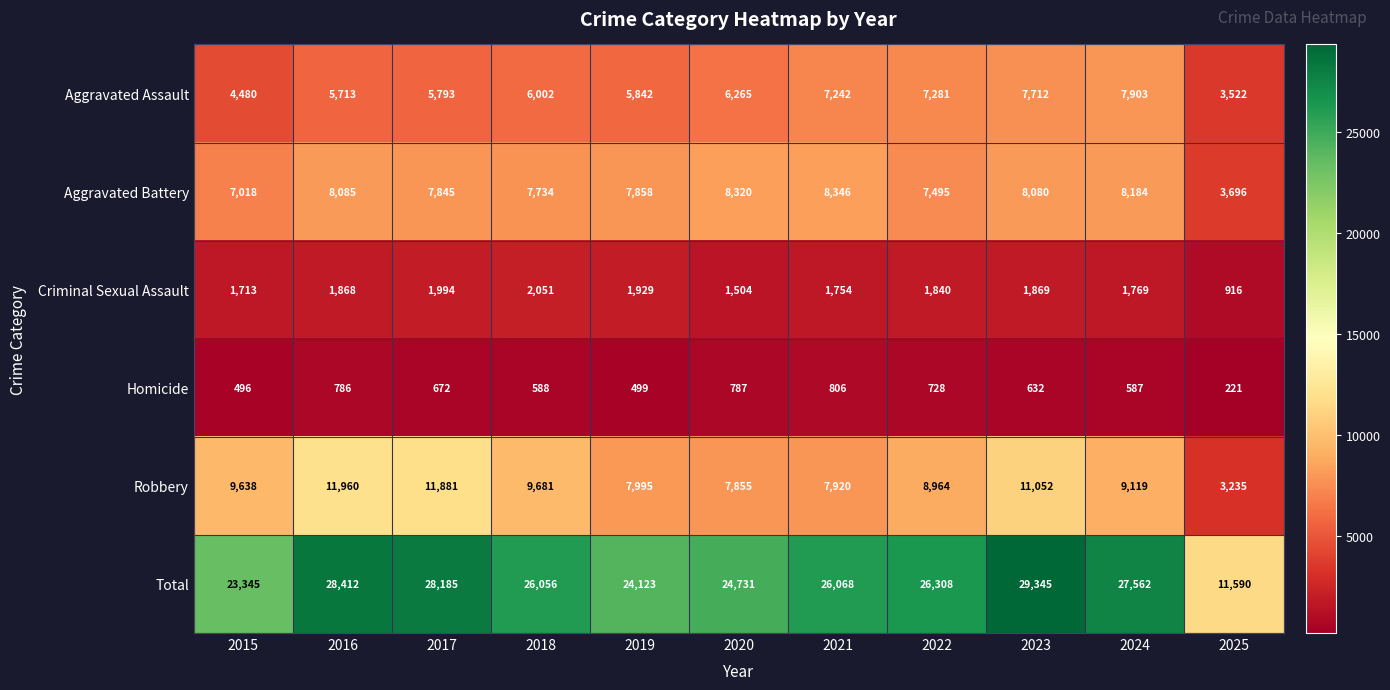

How many data points does each series have?

11